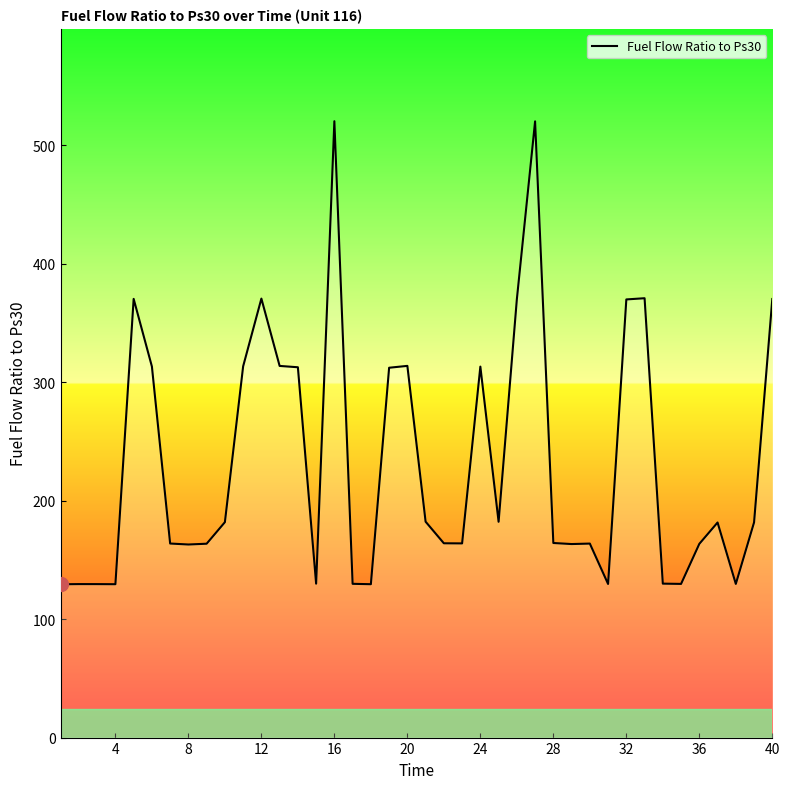

What is the difference between the second highest and minimum values?

390.8